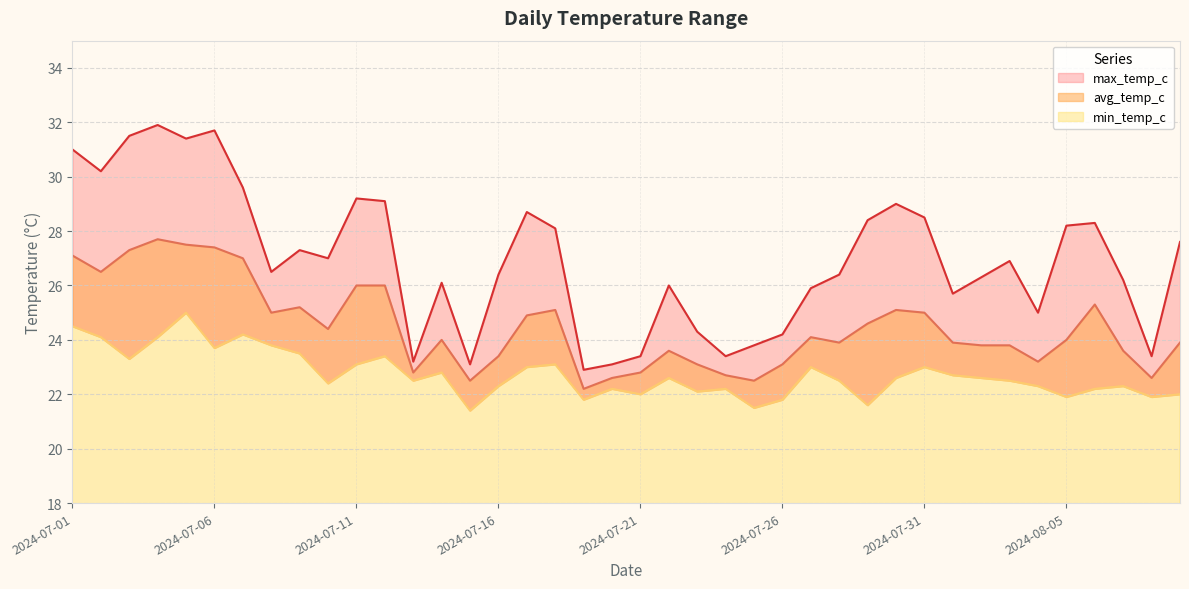

What is the total value across all series at 2024-07-30?

76.7